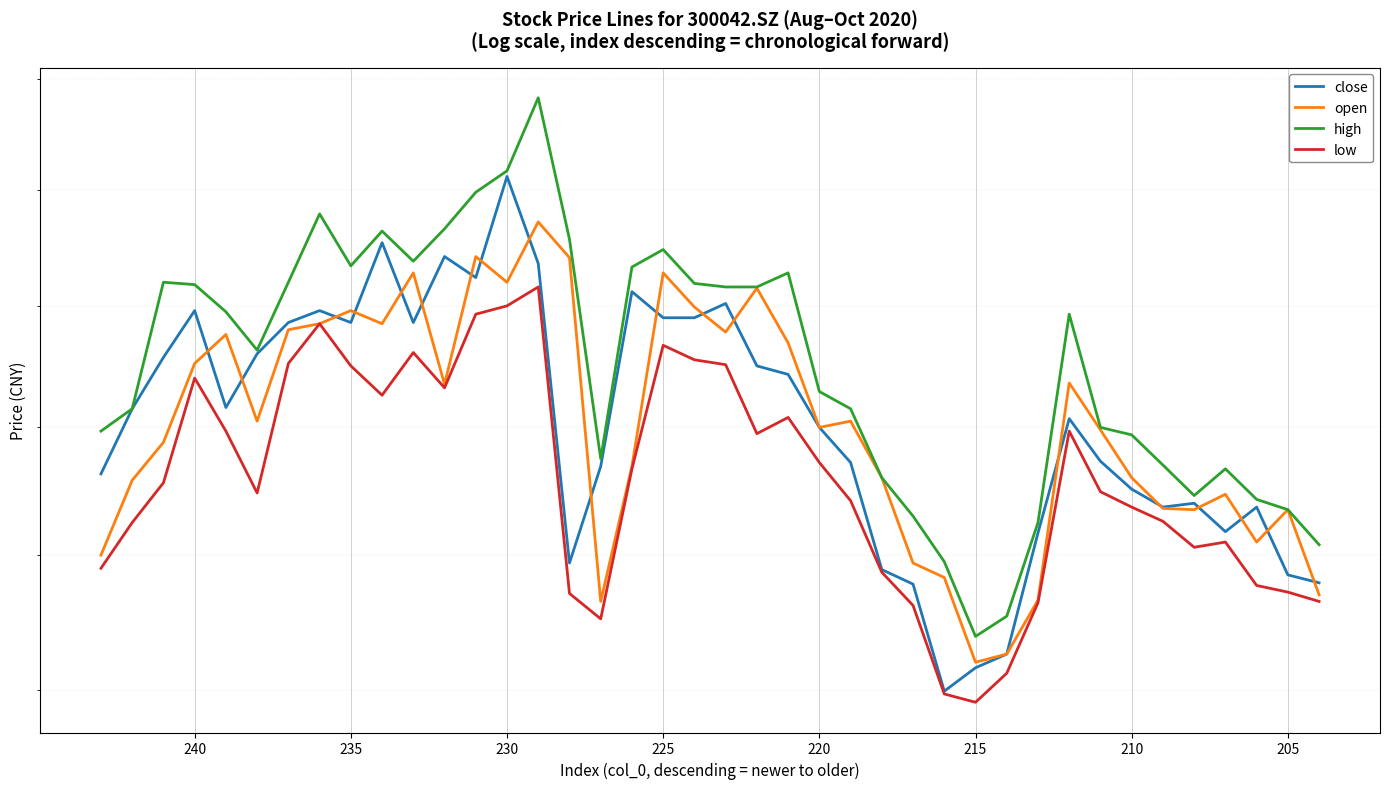

True or false: low and open intersect in this chart.

False